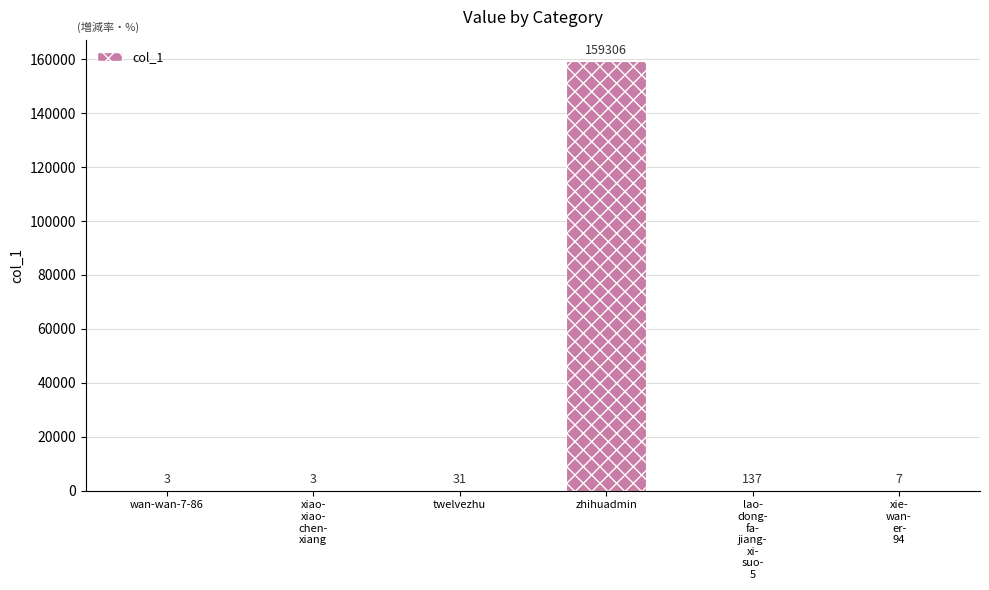

What is the sum of all values?

159487